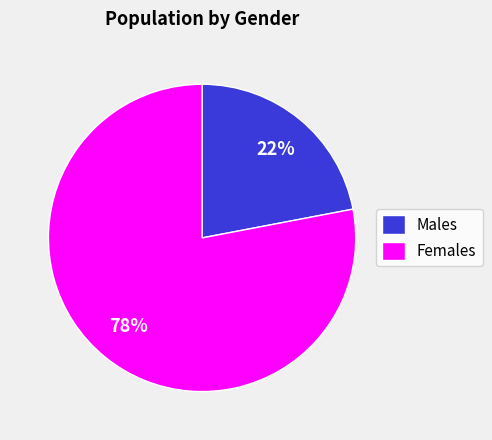

Rank the categories by value from highest to lowest.

Females, Males